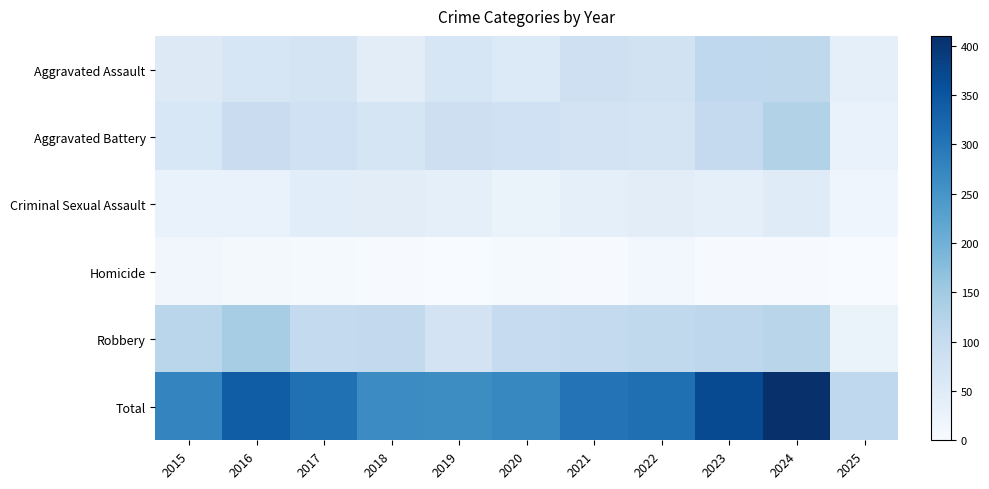

How many categories are shown in the chart?

11